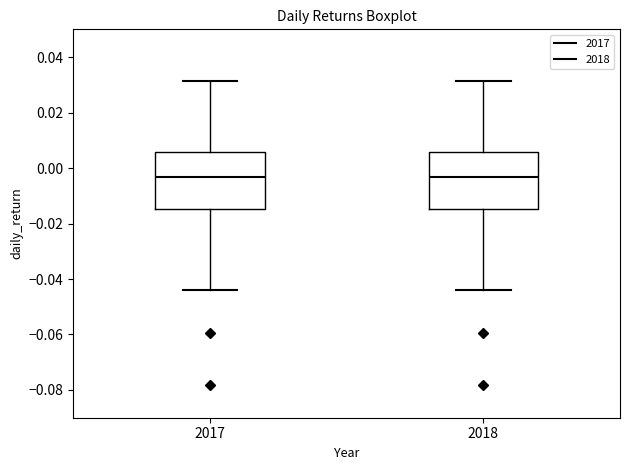

Reading left to right, read every box against the y-axis: the position of its median line, the range the box covers, and the ends of its whiskers. The values are not printed on the chart, so give them approximately, as read against the axis.

2017: median -0.004, box -0.014 to 0.006, whiskers -0.044 to 0.032
2018: median -0.004, box -0.014 to 0.006, whiskers -0.044 to 0.032